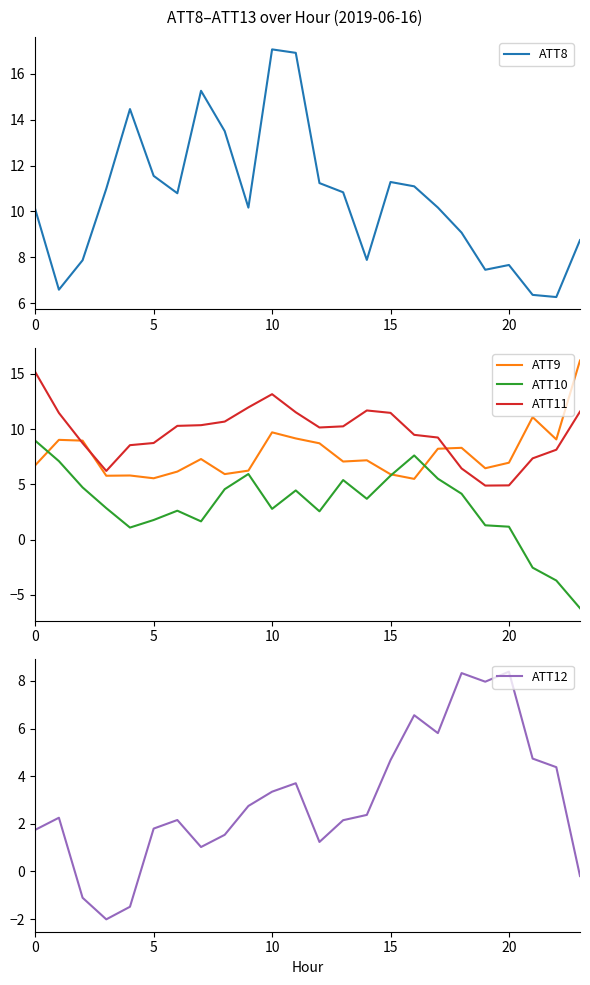

The ATT10 series shows 8.9 at 0. True or false?

True